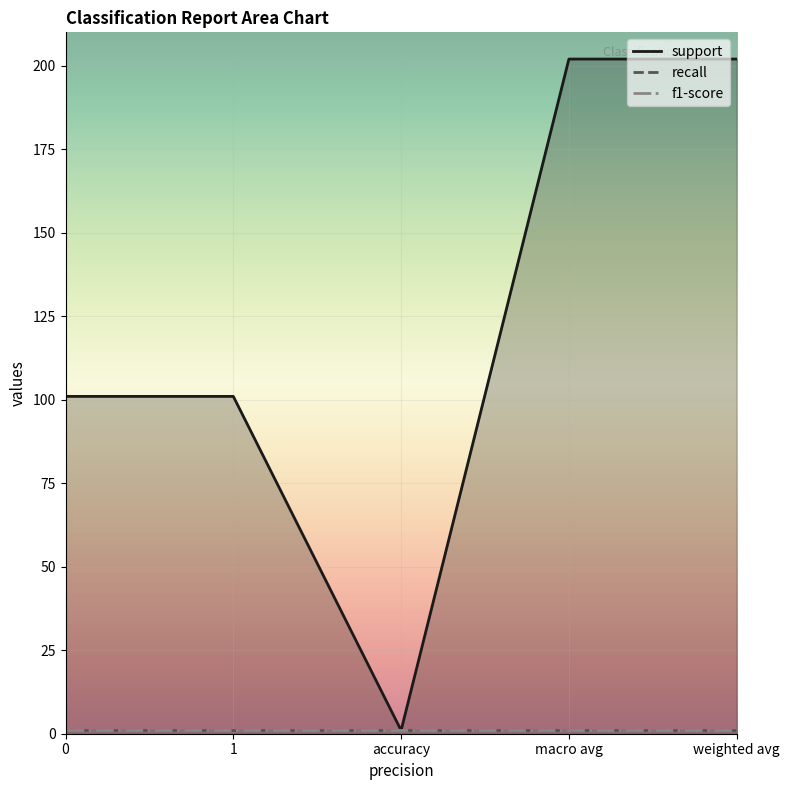

List the series in order of their peak value, highest first.

support, recall, f1-score